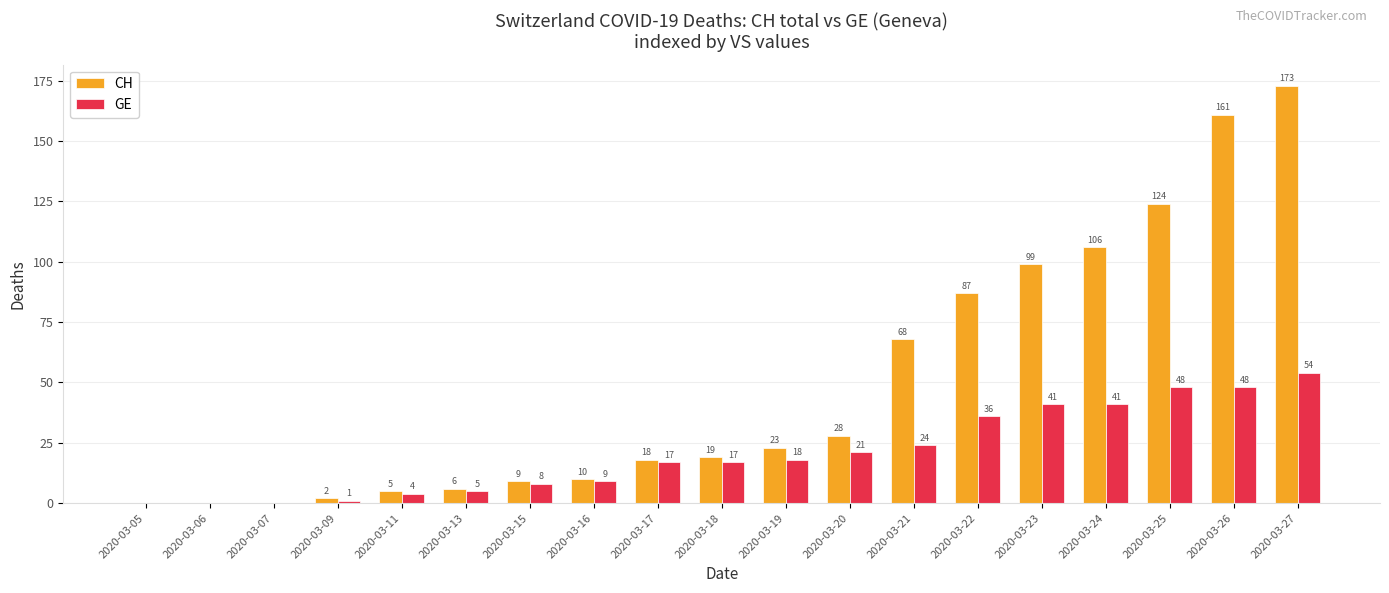

Is it true that GE equals 8 at 2020-03-15?

True